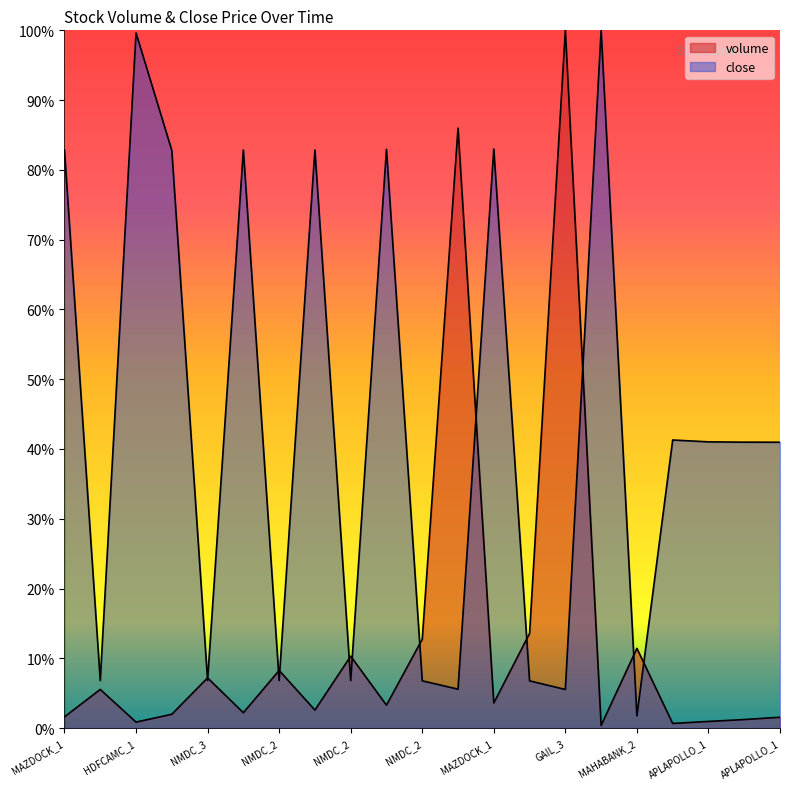

Reading left to right, what are all the values shown in this chart?

volume: 0.0	0.1	0.0	0.0	0.1	0.0	0.1	0.0	0.1	0.0	0.1	0.9	0.0	0.1	1.0	0.0	0.1	0.0	0.0	0.0	0.0
close: 0.8	0.1	1.0	0.8	0.1	0.8	0.1	0.8	0.1	0.8	0.1	0.1	0.8	0.1	0.1	1.0	0.0	0.4	0.4	0.4	0.4